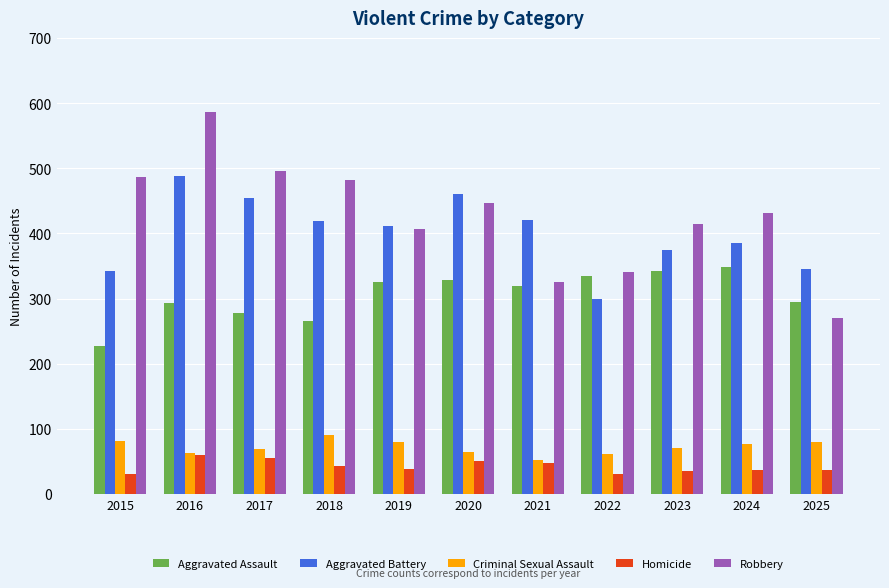

At how many categories does at least one series exceed 522?

1